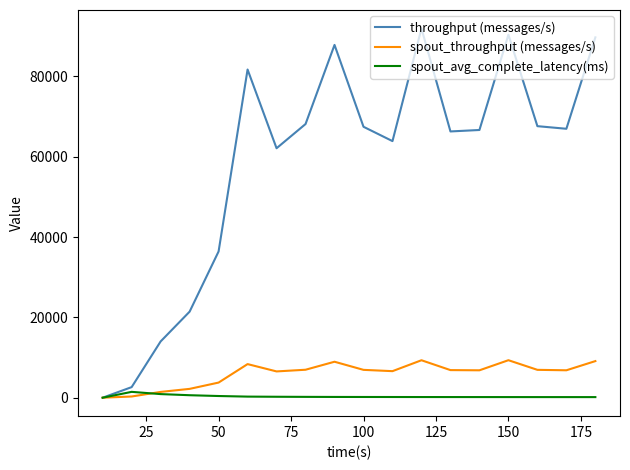

Rank the series by their maximum value, from lowest to highest.

spout_avg_complete_latency(ms), spout_throughput (messages/s), throughput (messages/s)